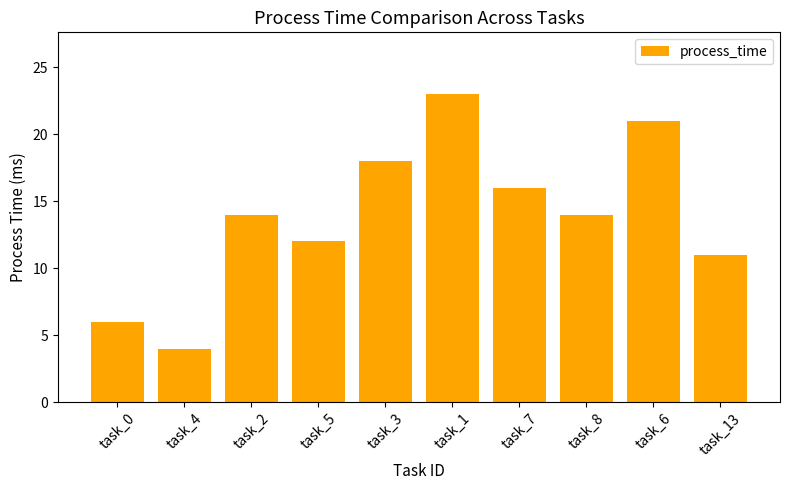

Reading left to right, list all the values displayed in this chart.

6	4	14	12	18	23	16	14	21	11